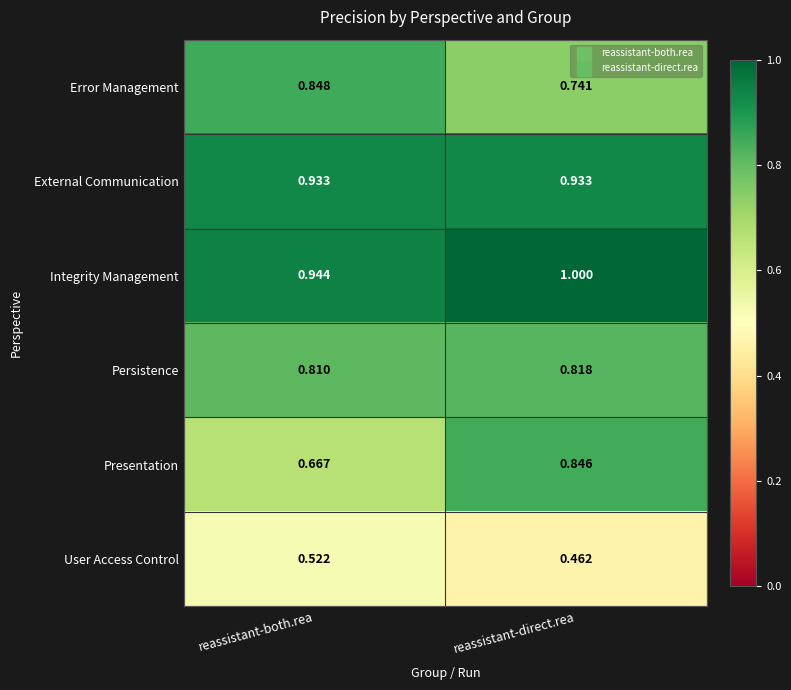

Between reassistant-both.rea and reassistant-direct.rea, which series saw the biggest shift?

Presentation